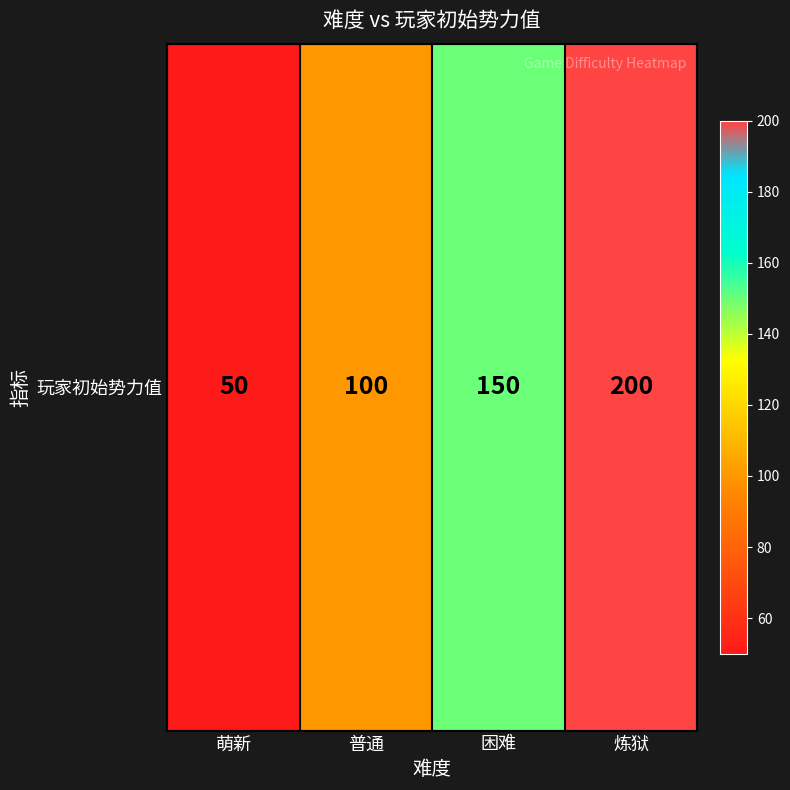

Count the values in the range 100 to 200.

3